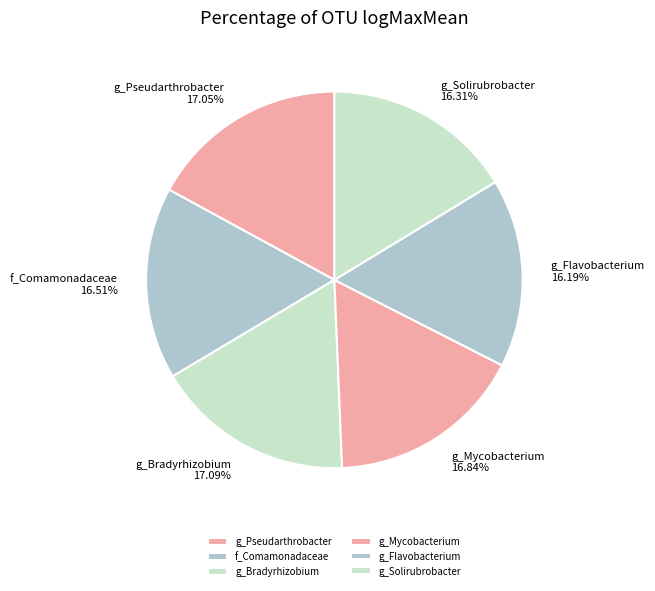

How many slices are in this pie chart?

6